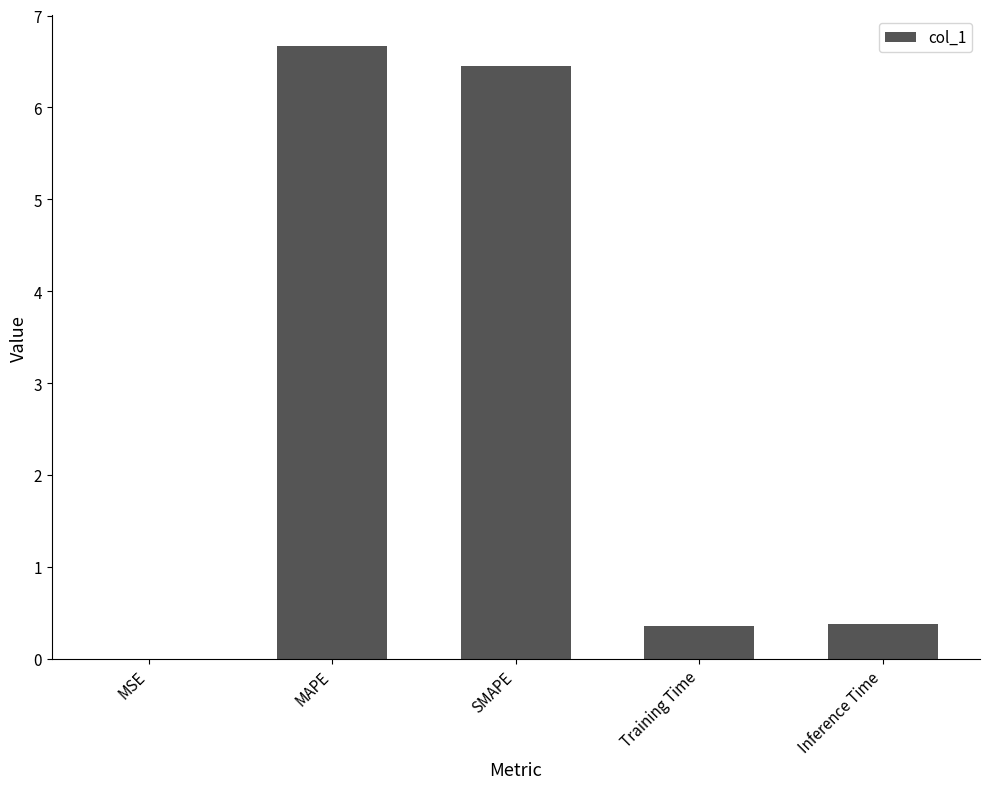

Are the bars horizontal?

No